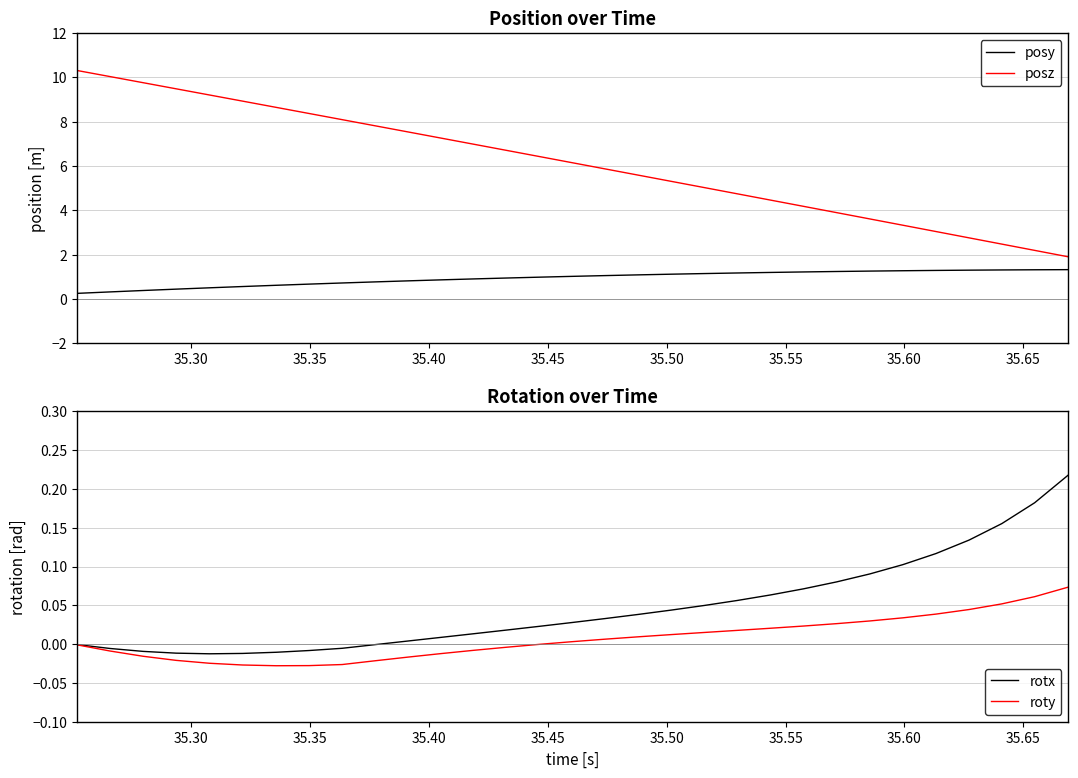

How many data points in rotx are above 0?

21